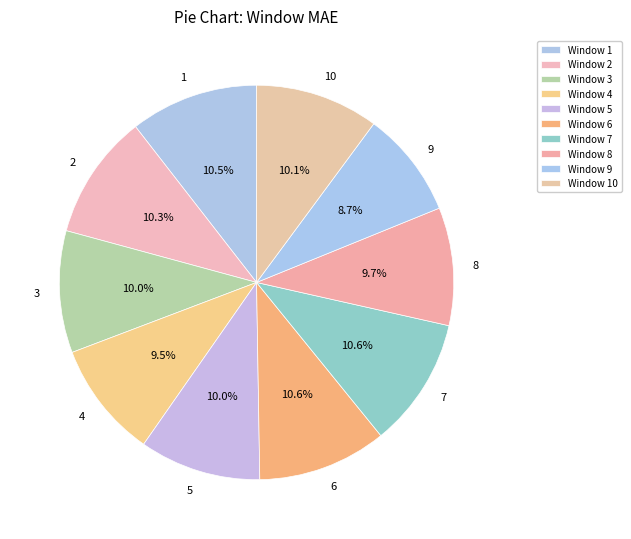

Which slice is the smallest?

Window 9